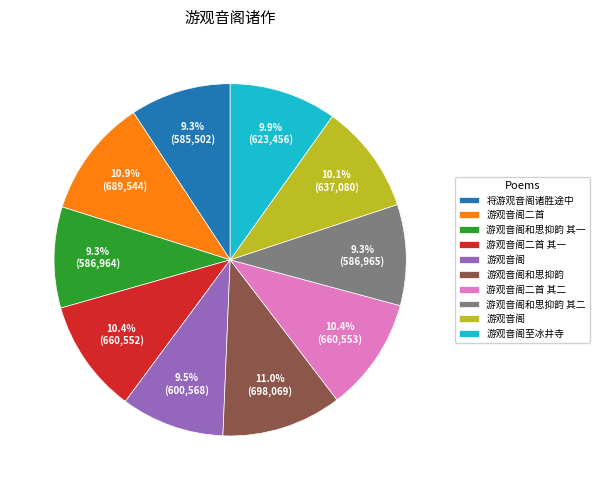

Is there any slice that represents more than half of the pie?

No